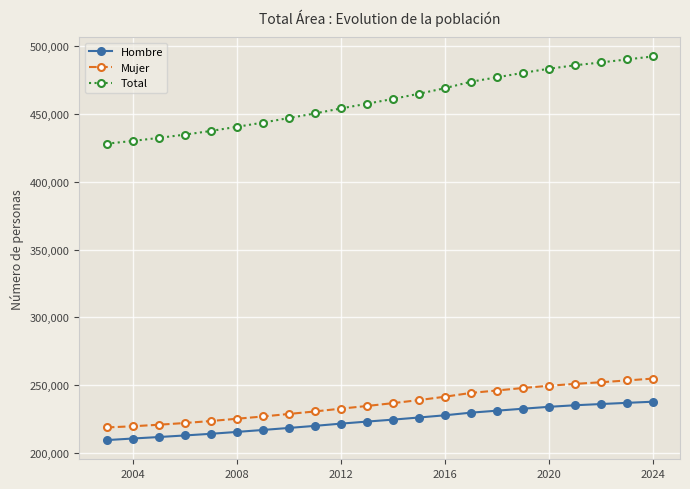

How many categories are shown in the chart?

22